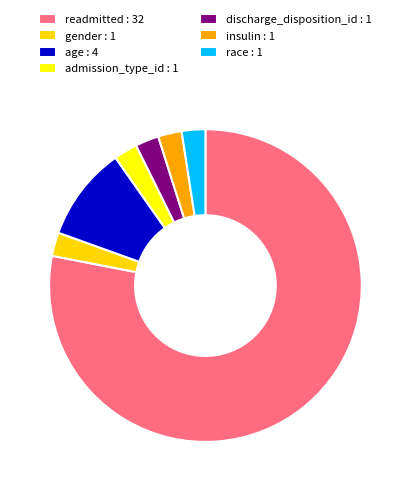

What percentage is the insulin slice, to the nearest percent?

2%